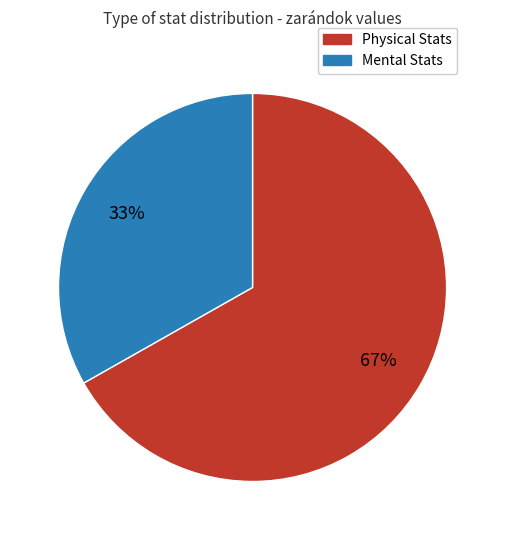

The Physical Stats slice represents 67% of the pie. True or false?

True